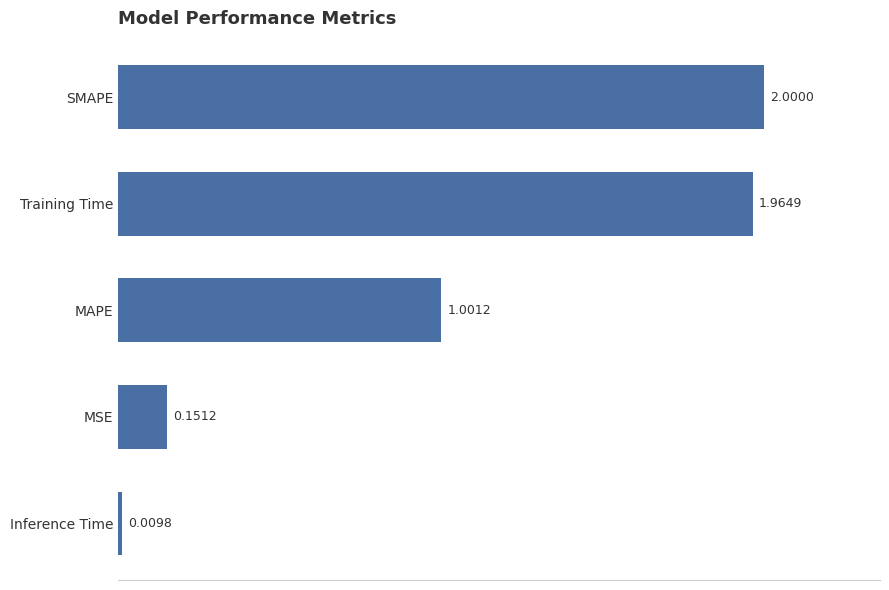

At which label is the value closest to 1?

MAPE